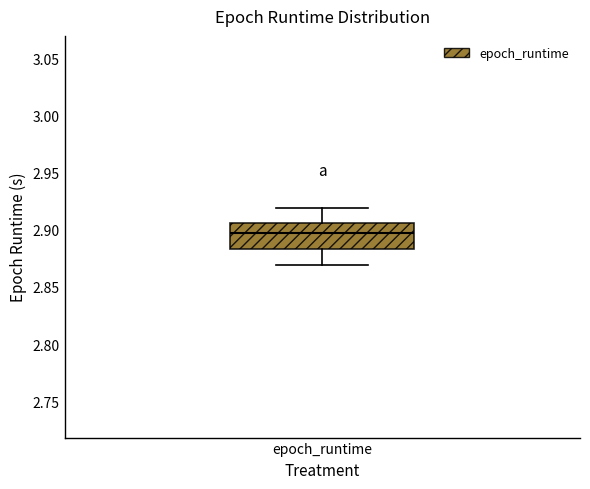

Transcribe this box plot: give where the median line is, the range the box spans, and where the two whiskers end, as read against the y-axis. The values are not printed on the chart, so give them approximately, as read against the axis.

median 2.895, box 2.885 to 2.905, whiskers 2.870 to 2.920